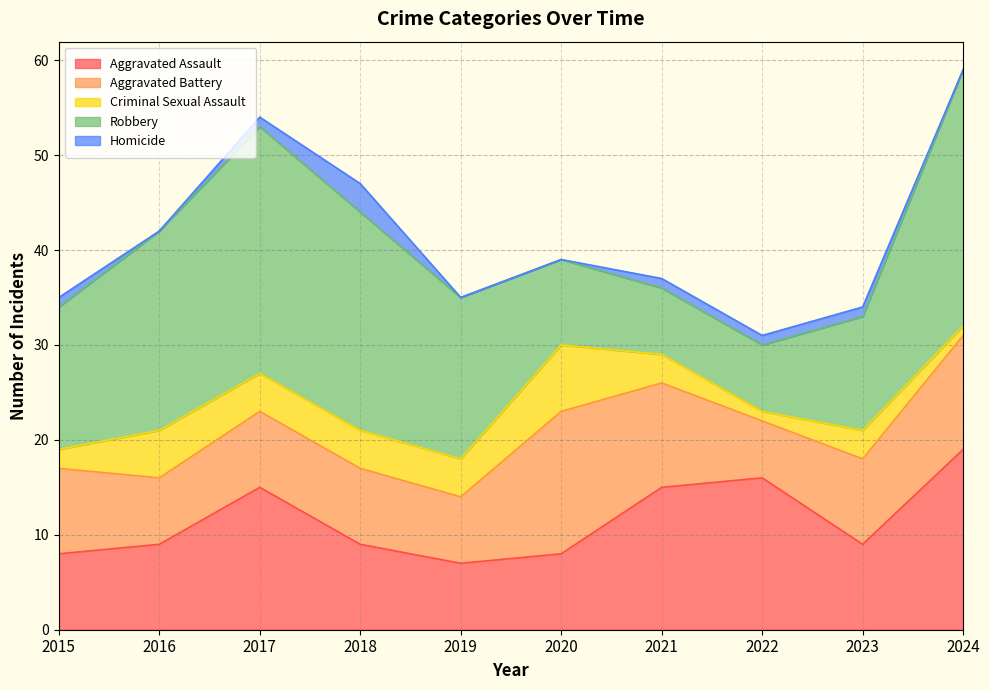

Where is the first local minimum for Aggravated Assault?

2019